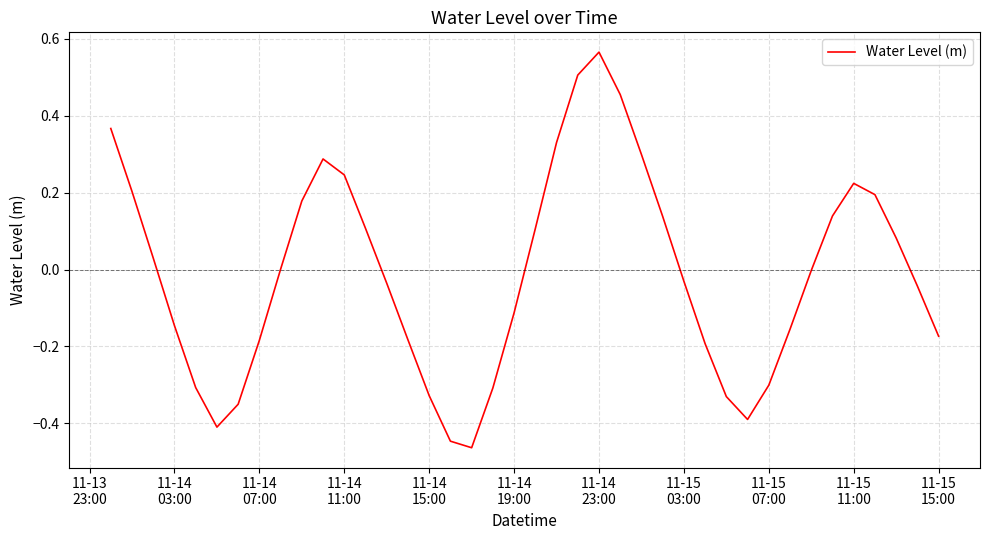

What is the difference between the maximum and minimum values?

1.0